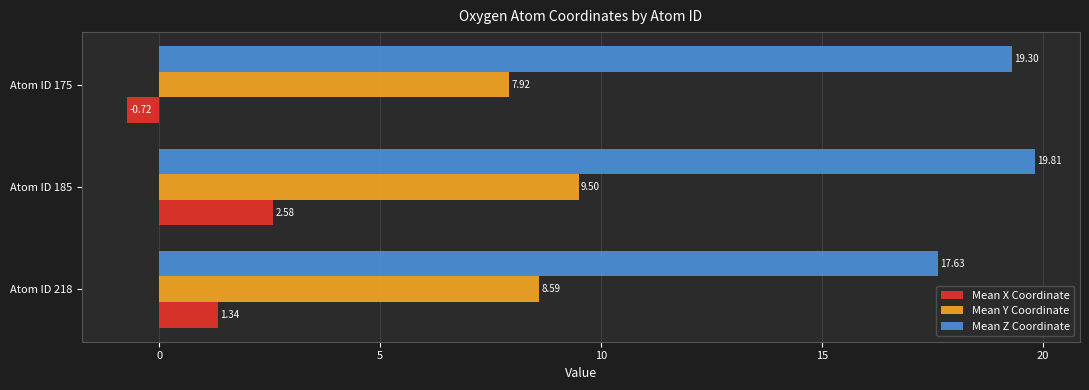

List the labels in order of Mean Y Coordinate value, smallest first.

Atom ID 175, Atom ID 218, Atom ID 185